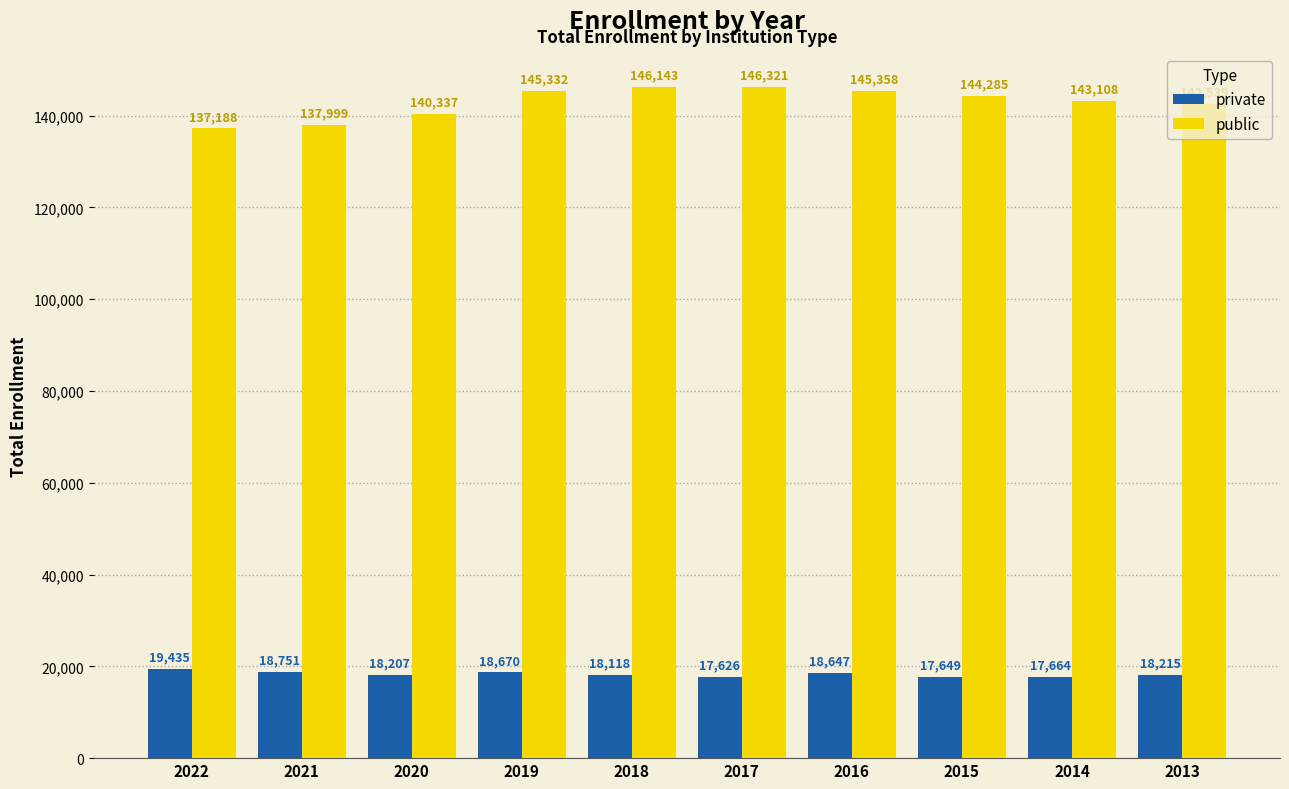

Where does the private series first go above 18215?

2022